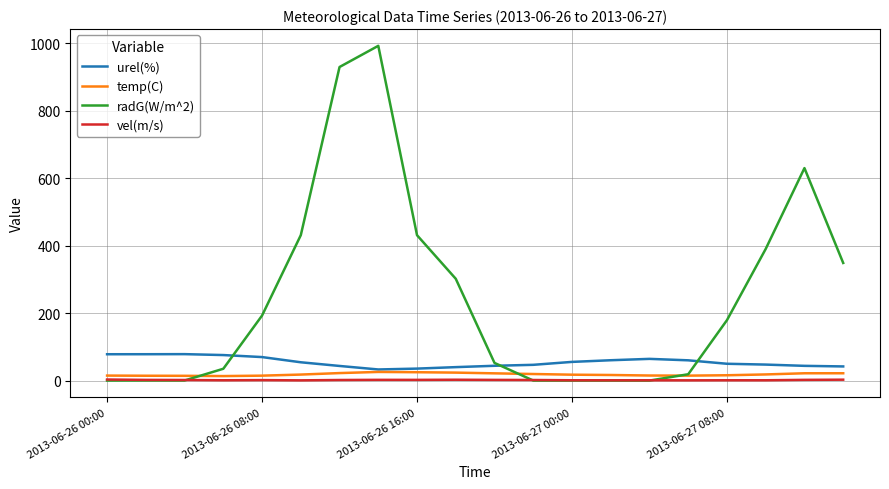

Which series has the largest total across all categories?

radG(W/m^2)